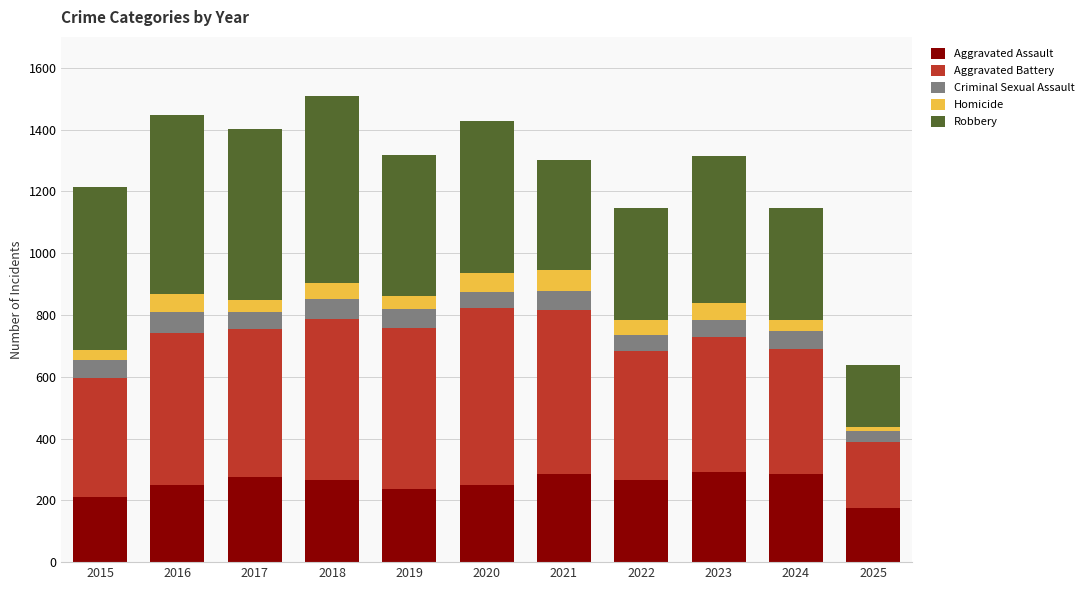

What is the difference between the maximum and minimum values in the Aggravated Assault series?

117